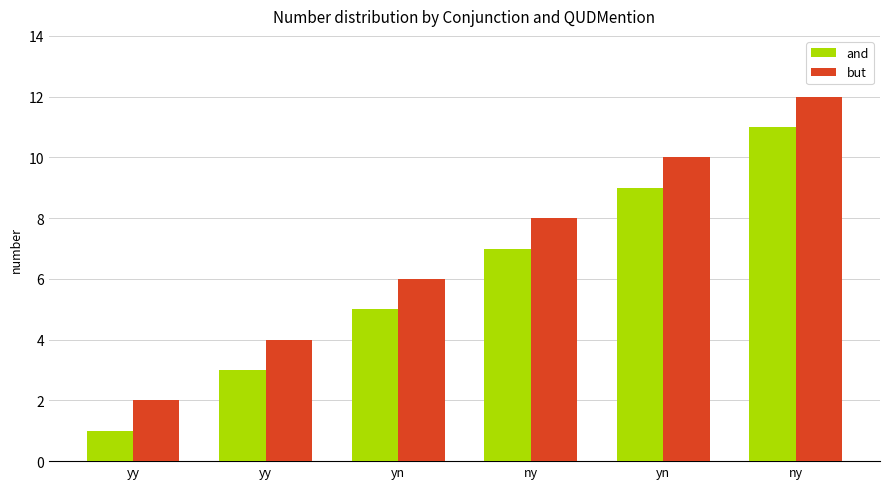

At how many categories does at least one series exceed 10?

1